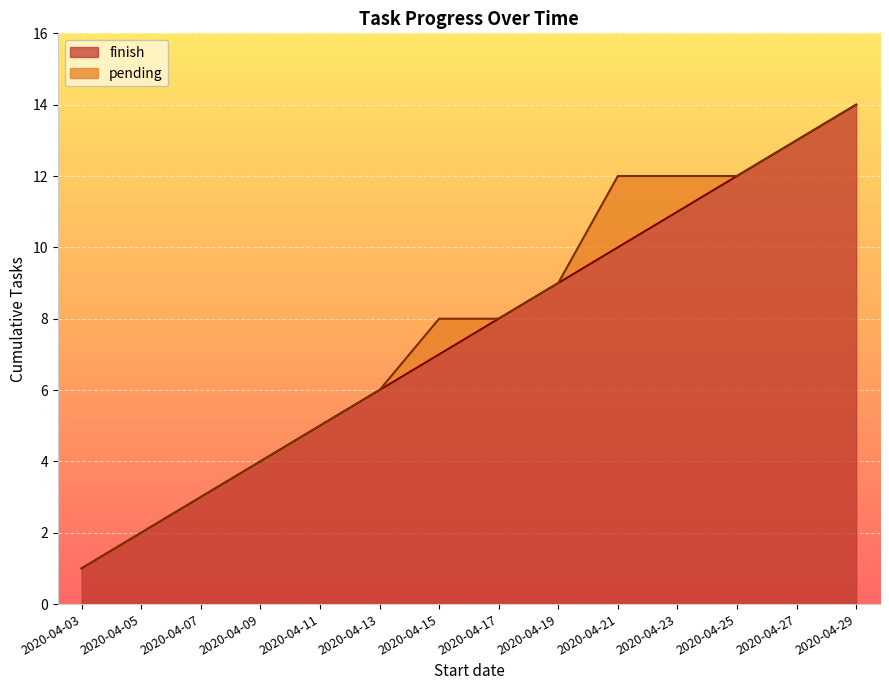

Which category has the highest value across all series?

2020-04-29